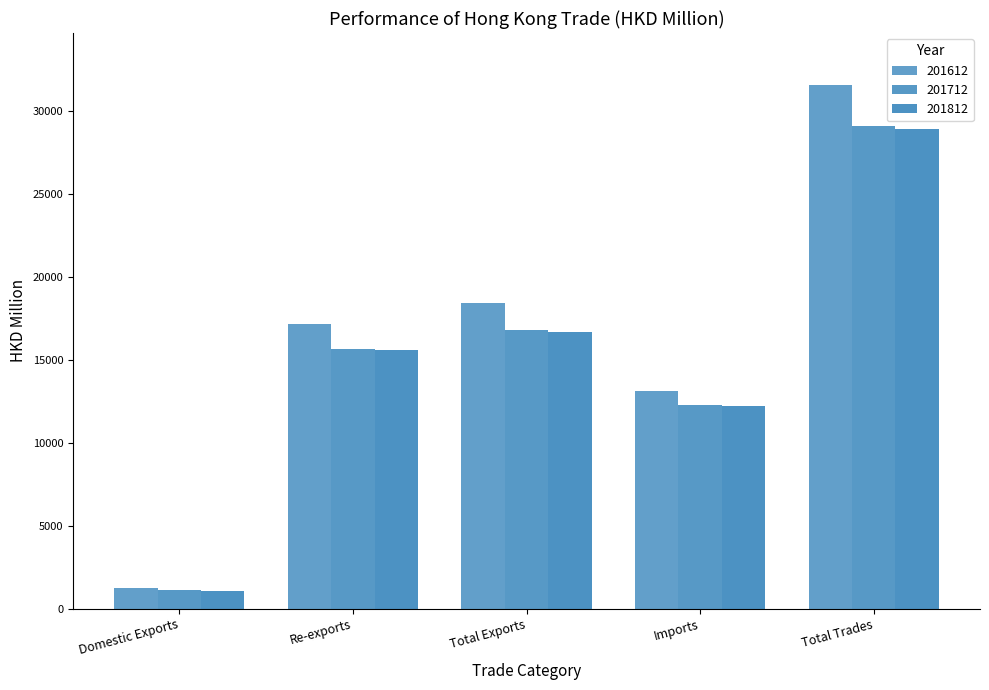

How many bars are there in each group?

3